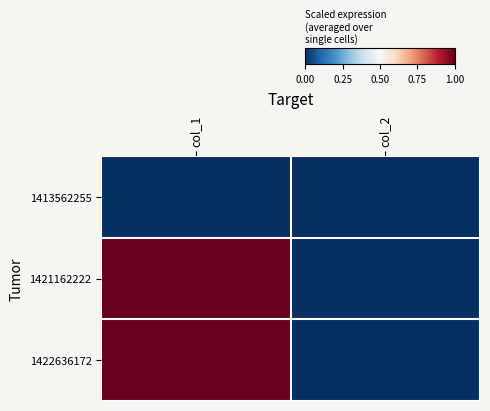

At which category is the sum across all series the highest?

col_1